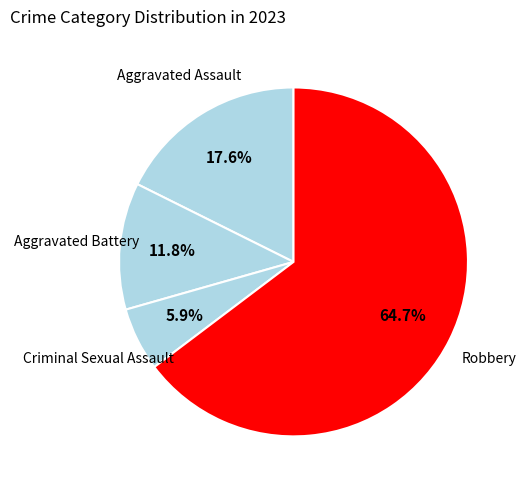

To the nearest percent, what portion does Criminal Sexual Assault represent?

6%